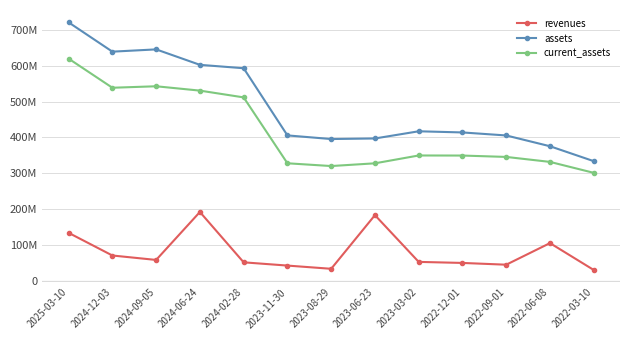

Is it true that current_assets equals 511443000 at 2024-02-28?

True